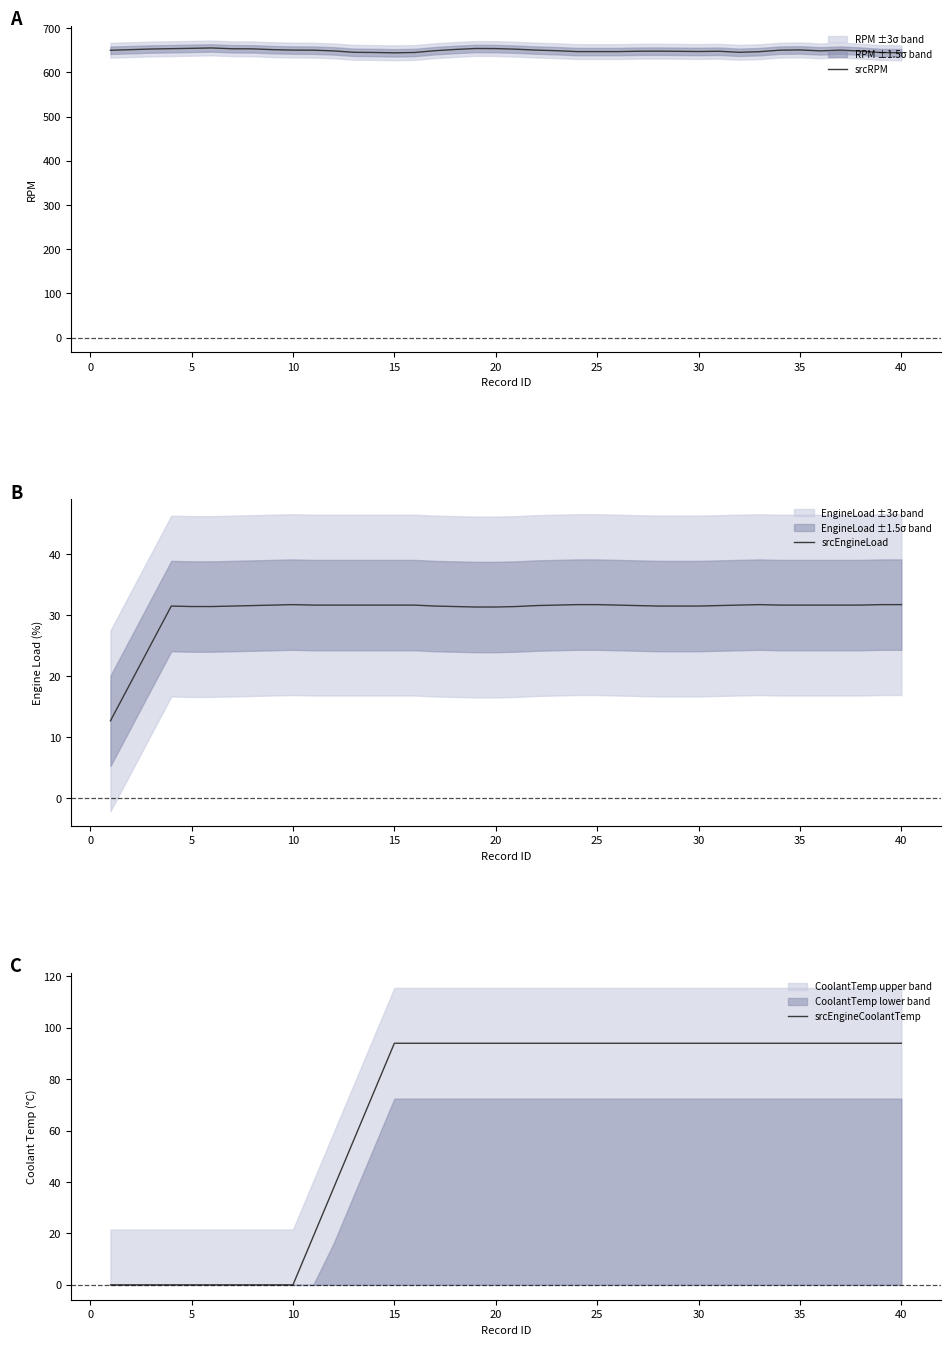

What is the lowest value of the srcRPM series?

644.2